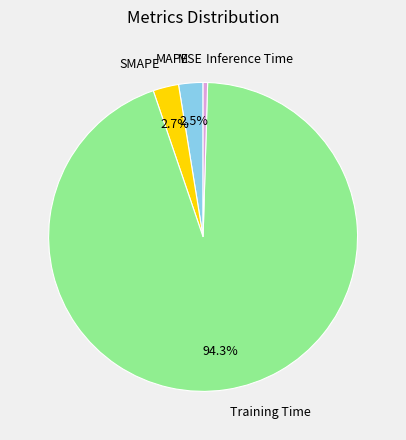

What is the largest slice in the pie chart?

Training Time